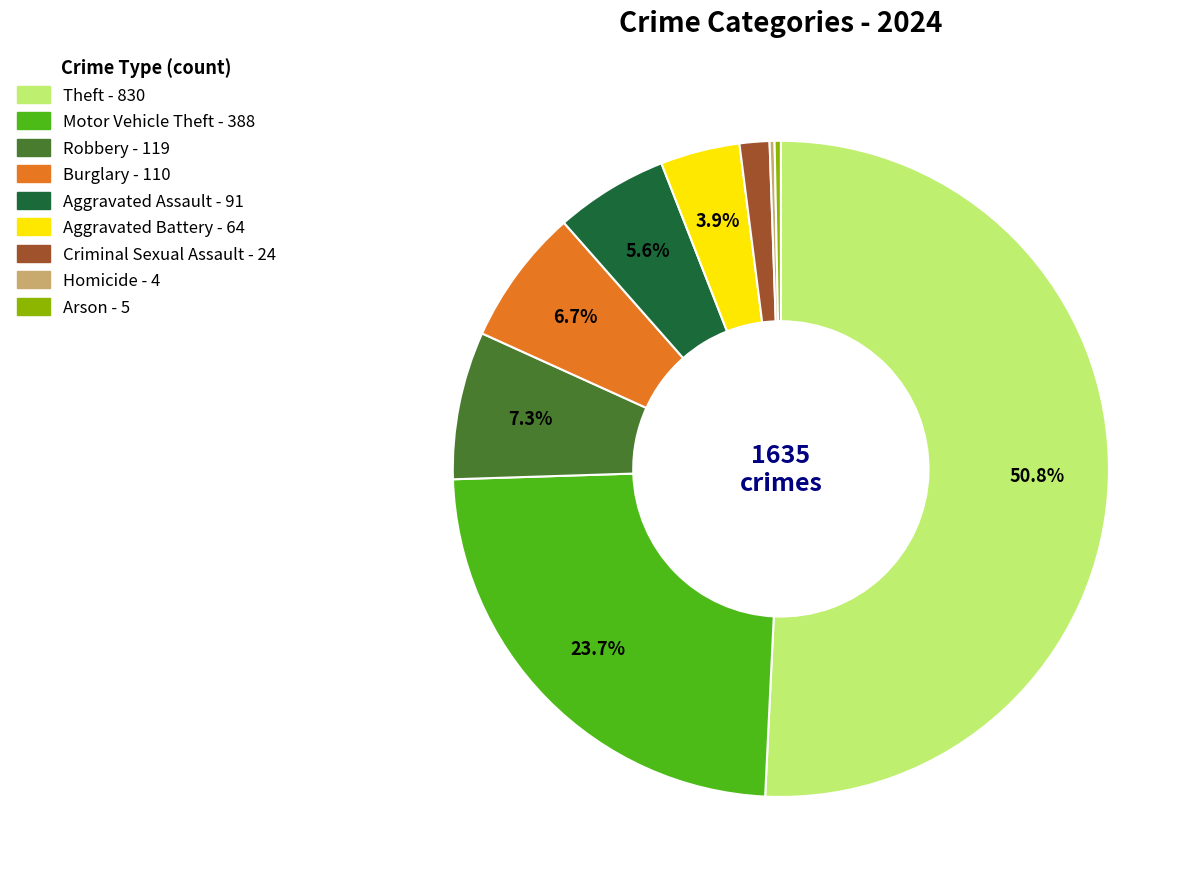

Is Aggravated Assault the majority of the pie?

No